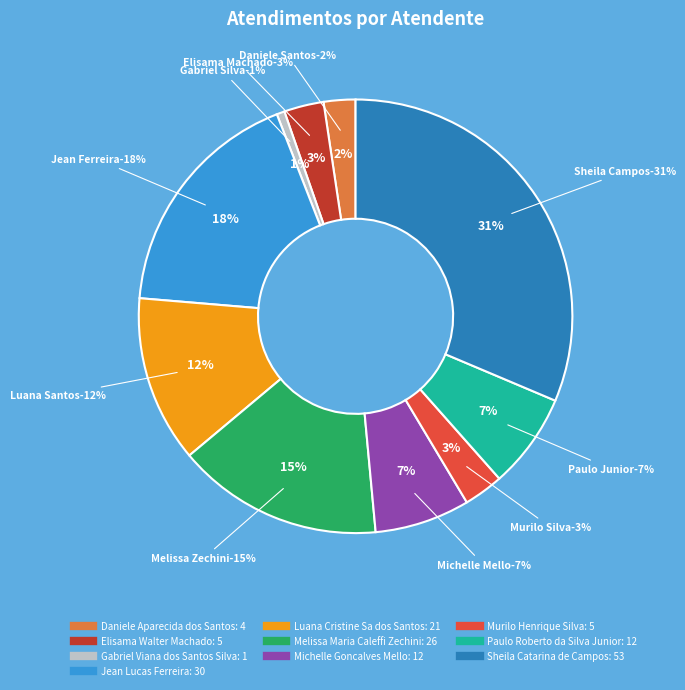

True or false: Sheila Catarina de Campos accounts for 18% of the total.

False